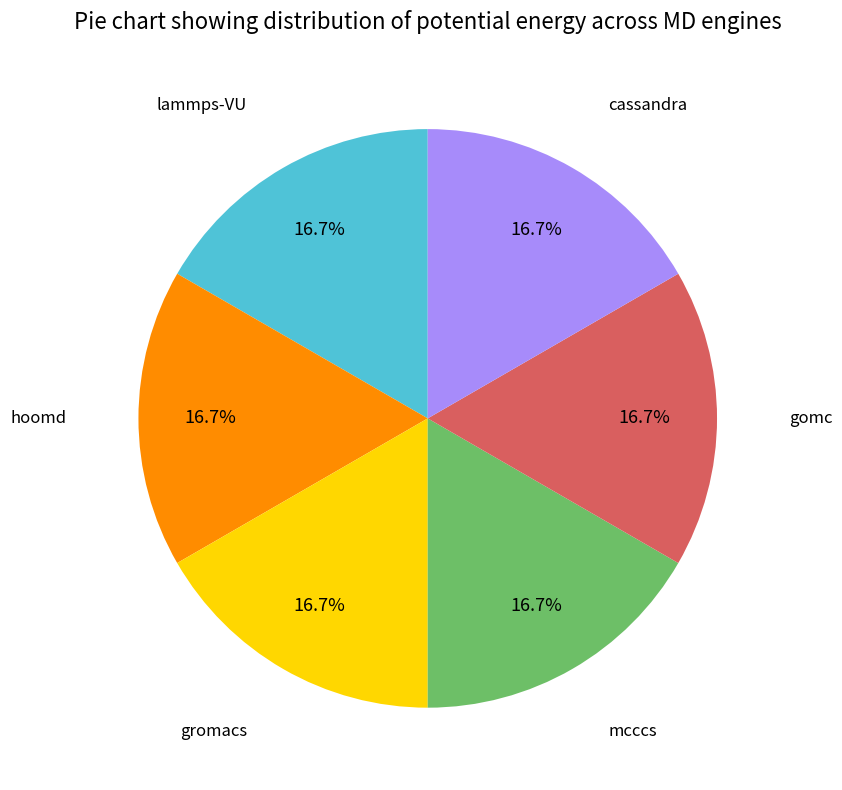

Is there any slice that represents more than half of the pie?

No